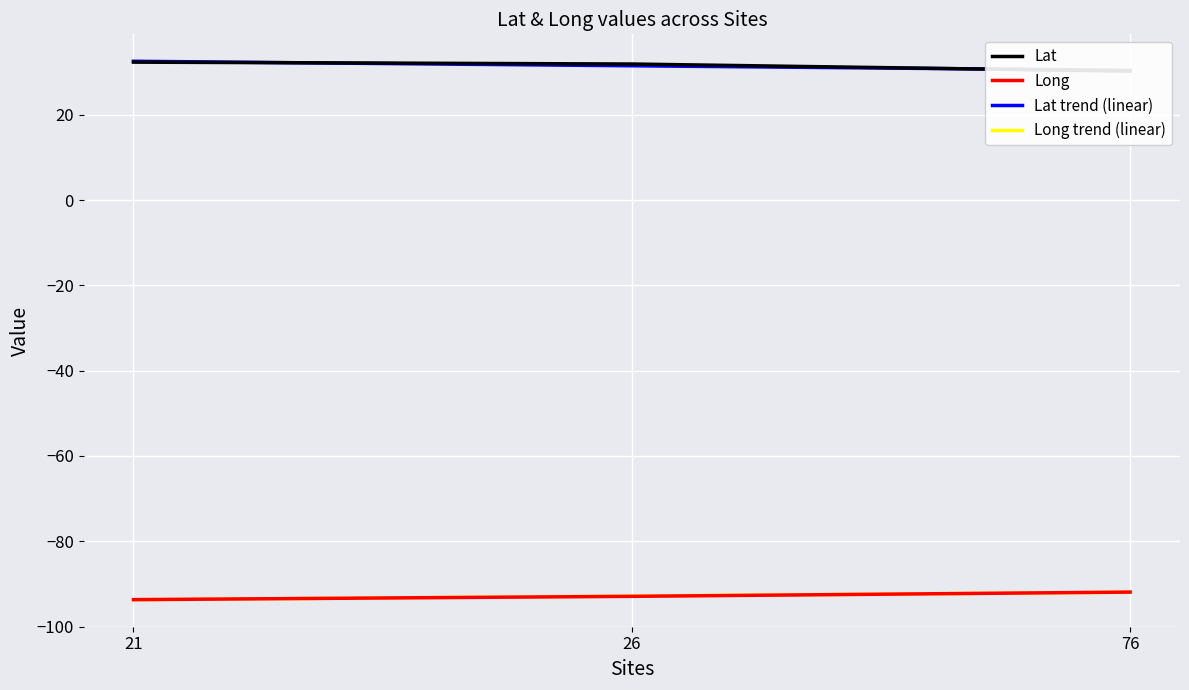

What are all the series names shown in the legend?

Lat, Long, Lat trend (linear), Long trend (linear)